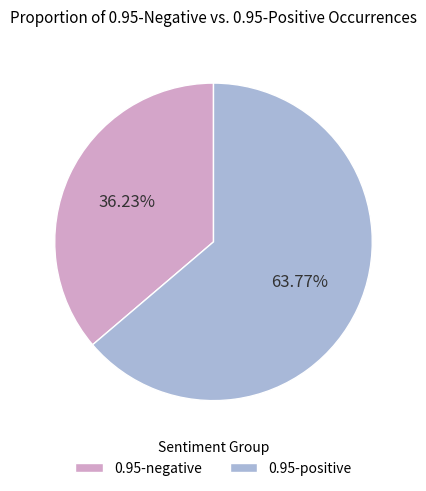

Do 0.95-negative and 0.95-positive together represent more than half of the pie?

Yes